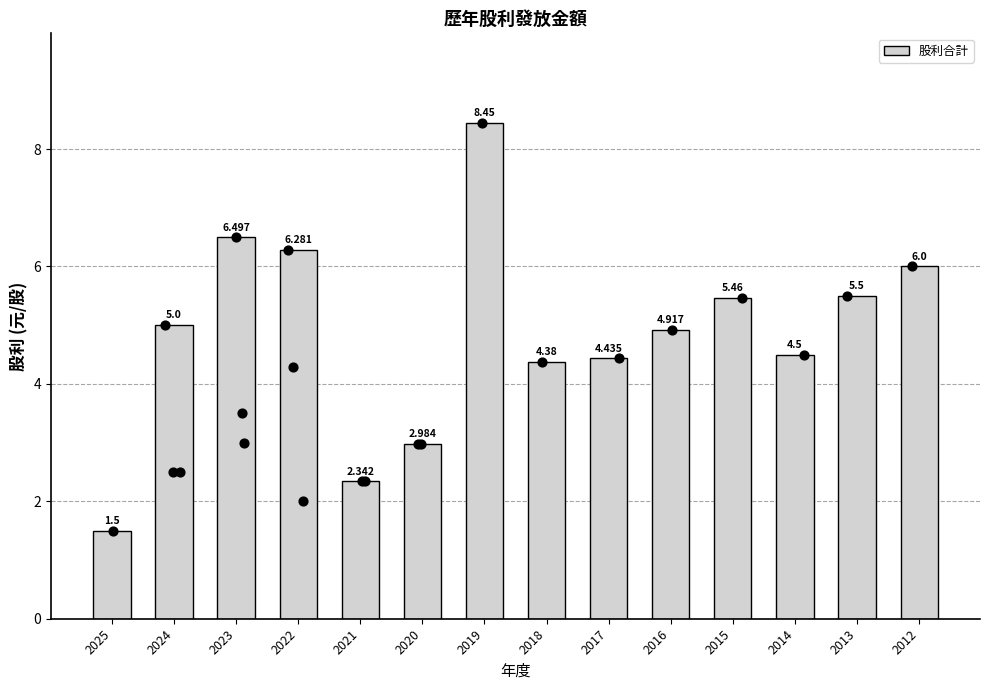

Which has a higher value, 2020 or 2019?

2019